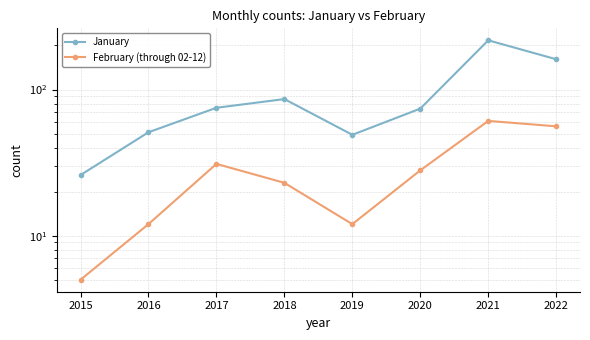

At how many categories does at least one series exceed 63?

5